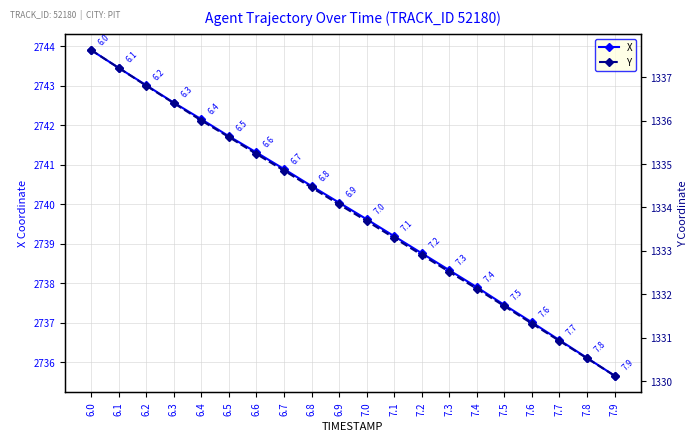

Where is X nearest to the value 2739?

7.1